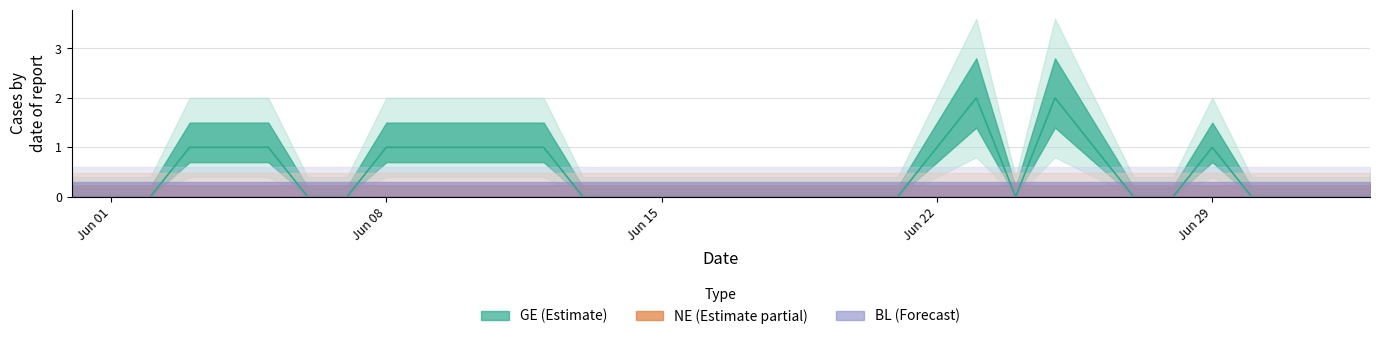

True or false: GE has a value of 1 at 2020-06-11.

False